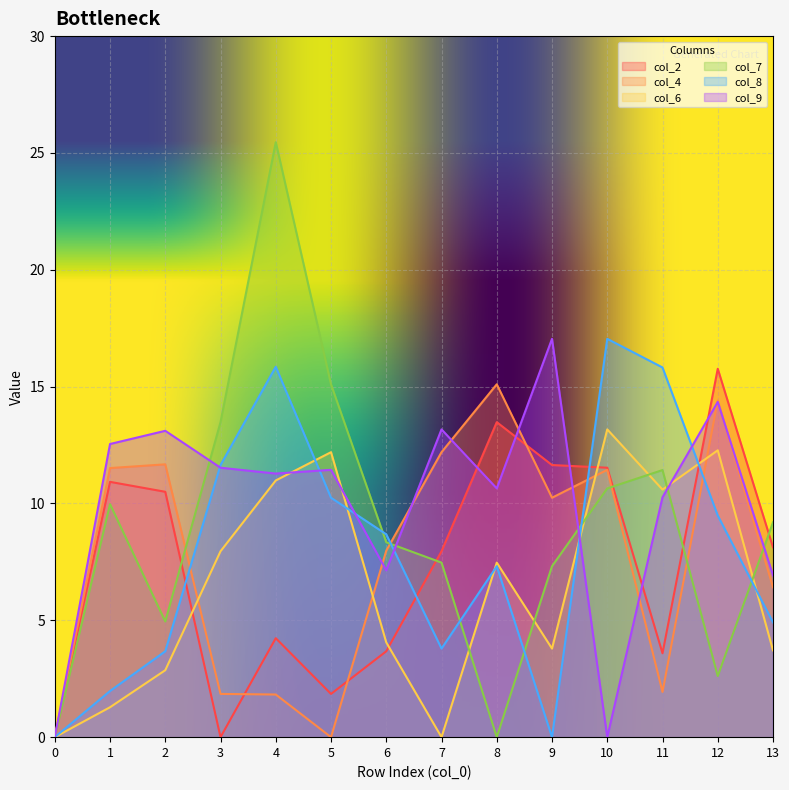

In col_9, how many points are higher than both neighbors (excluding endpoints)?

5